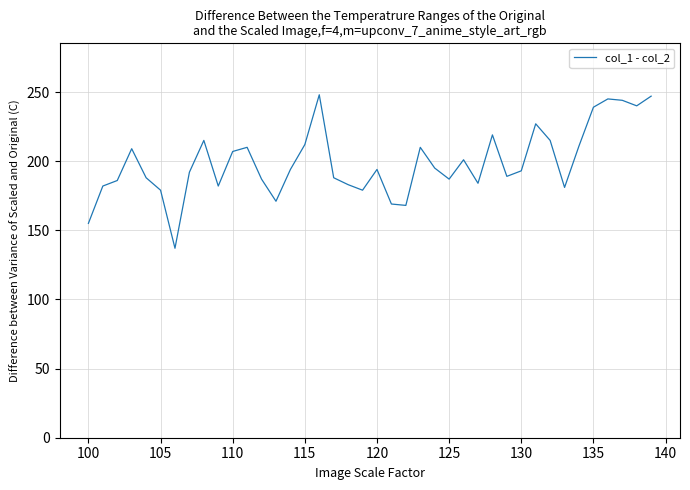

What is the minimum value shown in the chart?

137